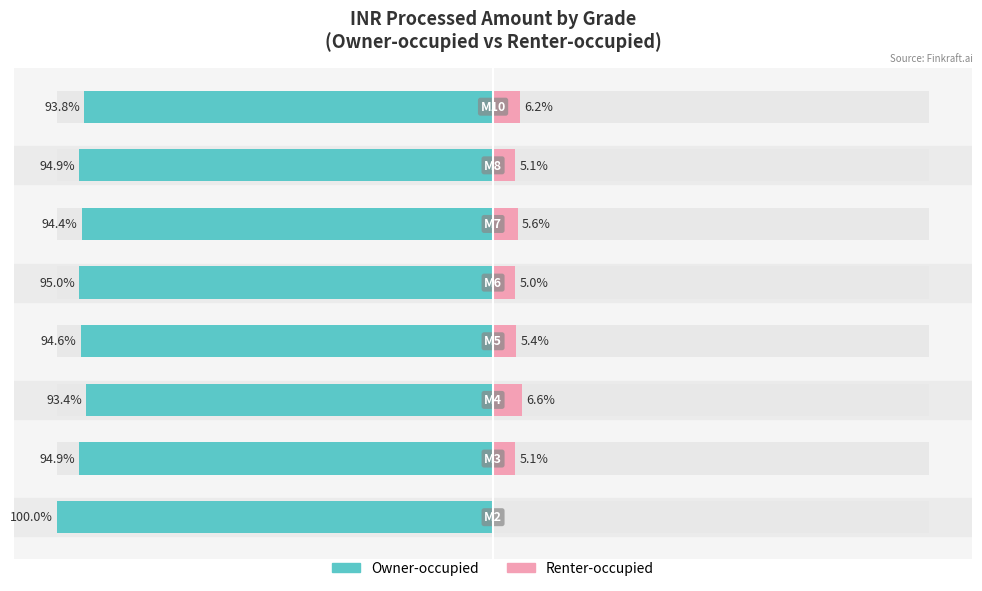

Which has a higher value, 2 or 3?

2